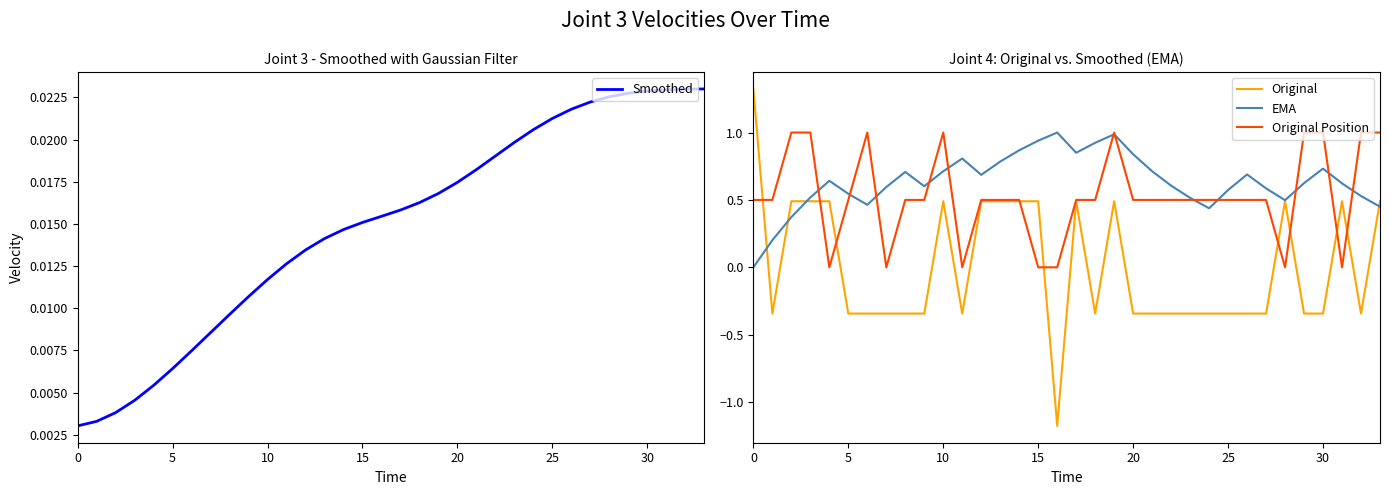

Between 31 and 9, which is larger?

31